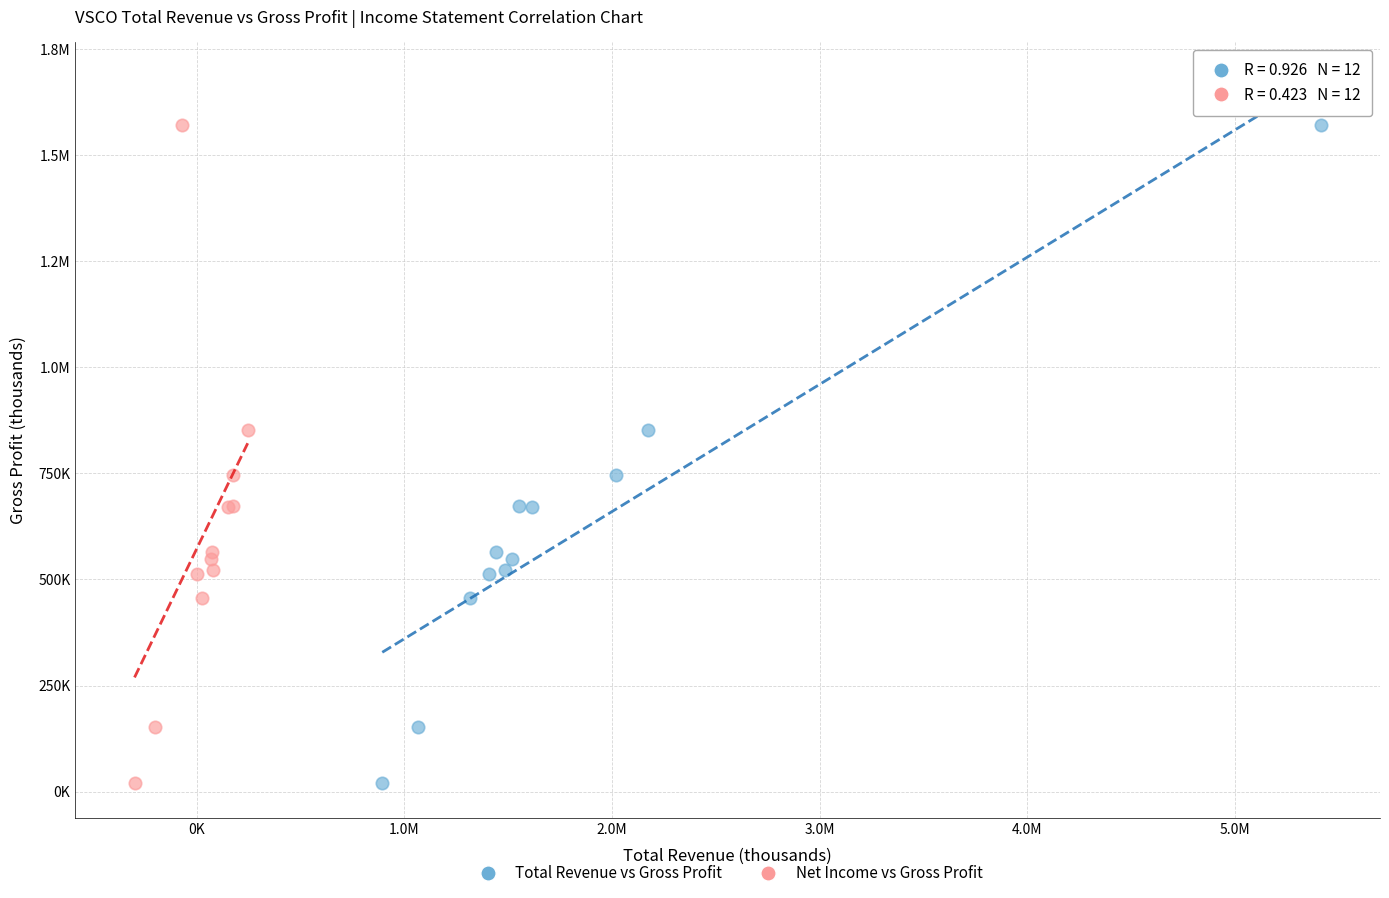

What are all the series names shown in the legend?

Total Revenue vs Gross Profit, Net Income vs Gross Profit